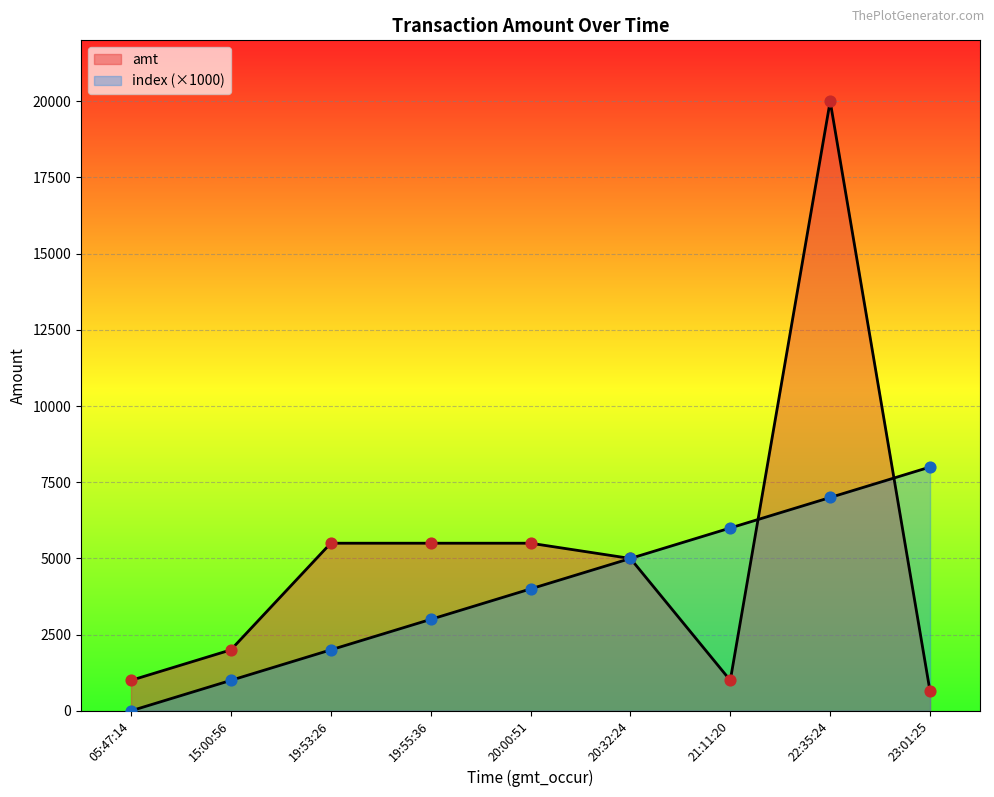

Which series has the largest total across all categories?

amt